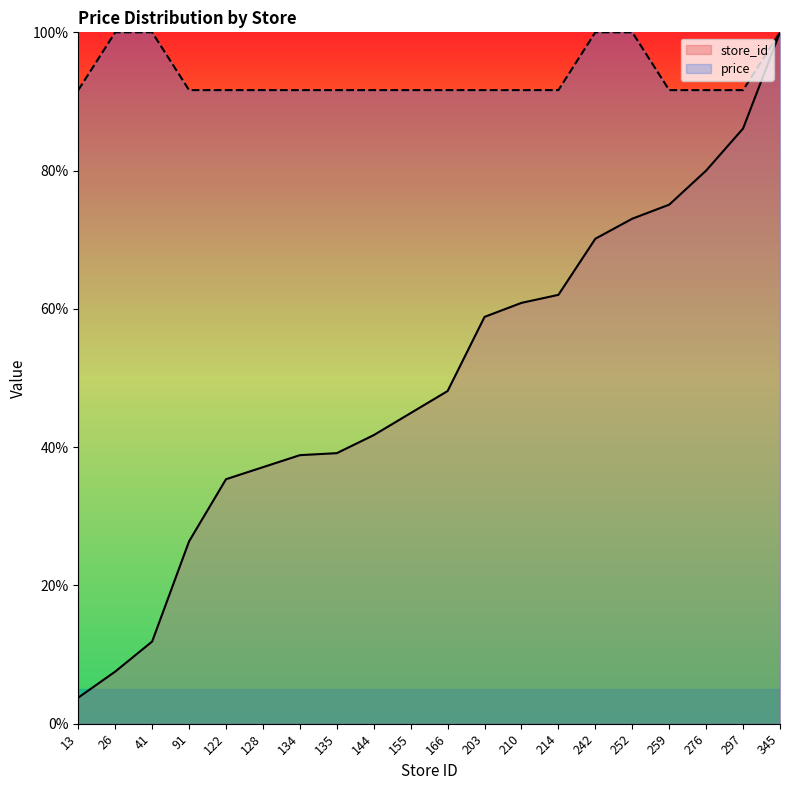

True or false: store_id has a value of 16.8 at 128.

False